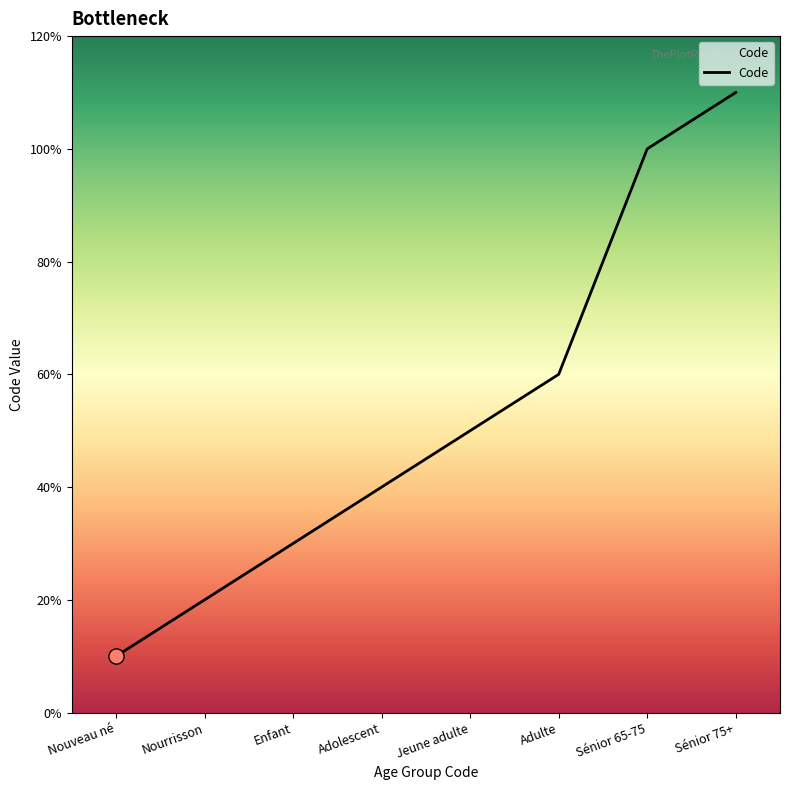

Approximately how many times larger is the value at Nourrisson compared to Adolescent?

0.5